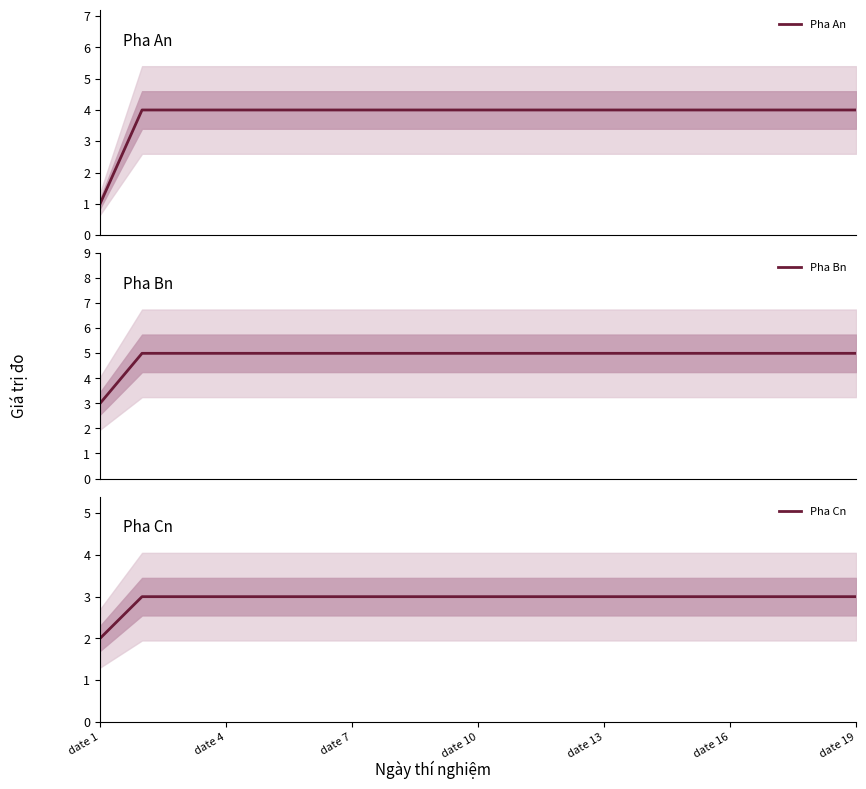

What is the lowest value of the Pha Bn series?

3